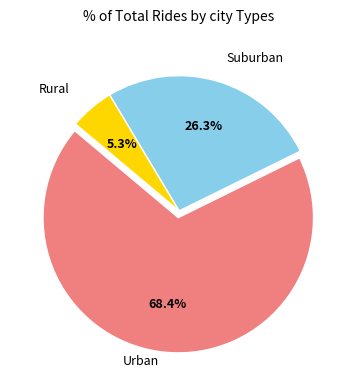

What is the smallest slice in the pie chart?

Rural